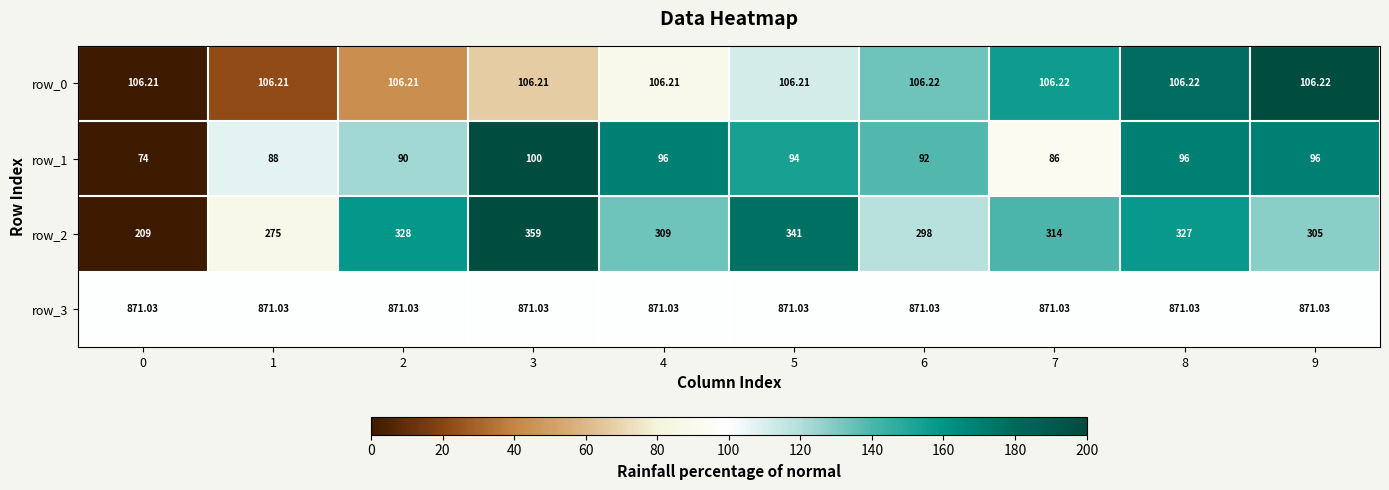

Count the number of categories in the chart.

10